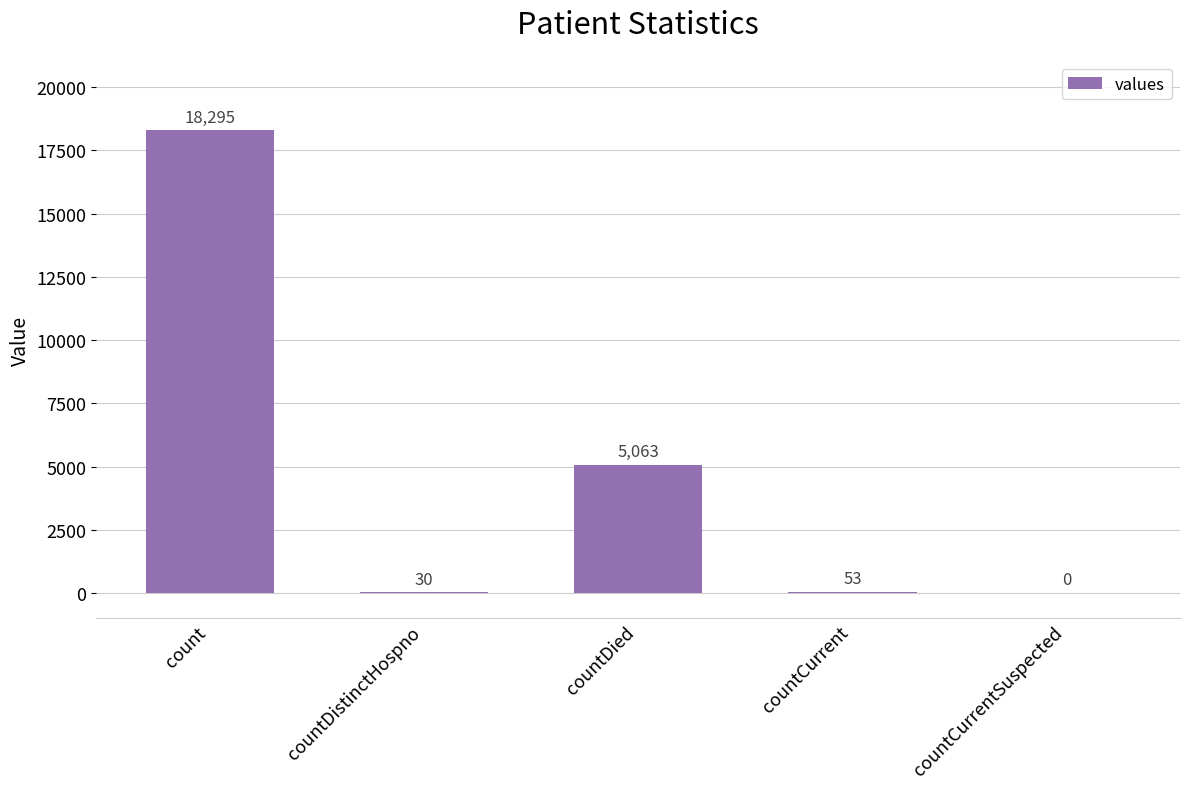

Between countDied and countCurrent, which is larger?

countDied